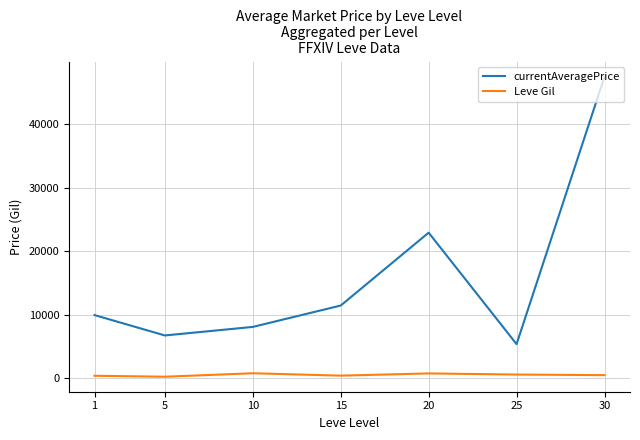

The Leve Gil series shows 201.7 at 5. True or false?

True